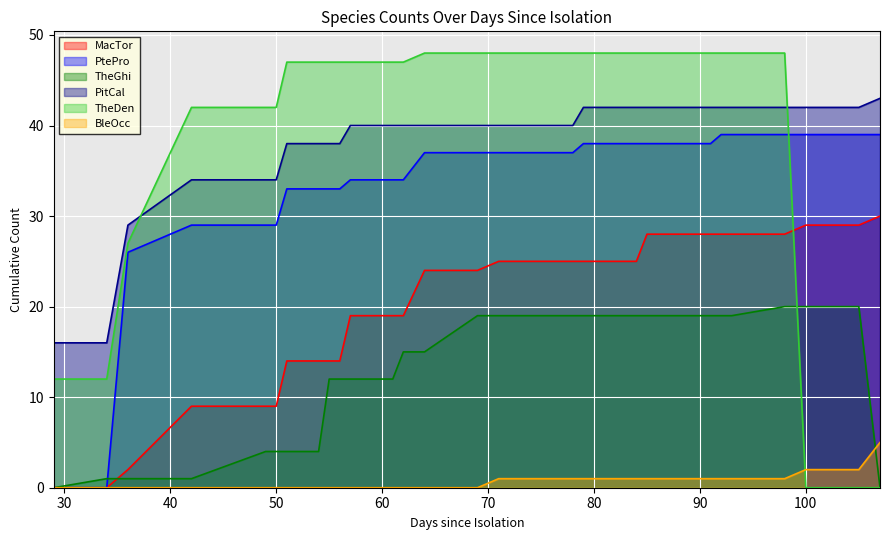

How many series are shown in this chart?

6